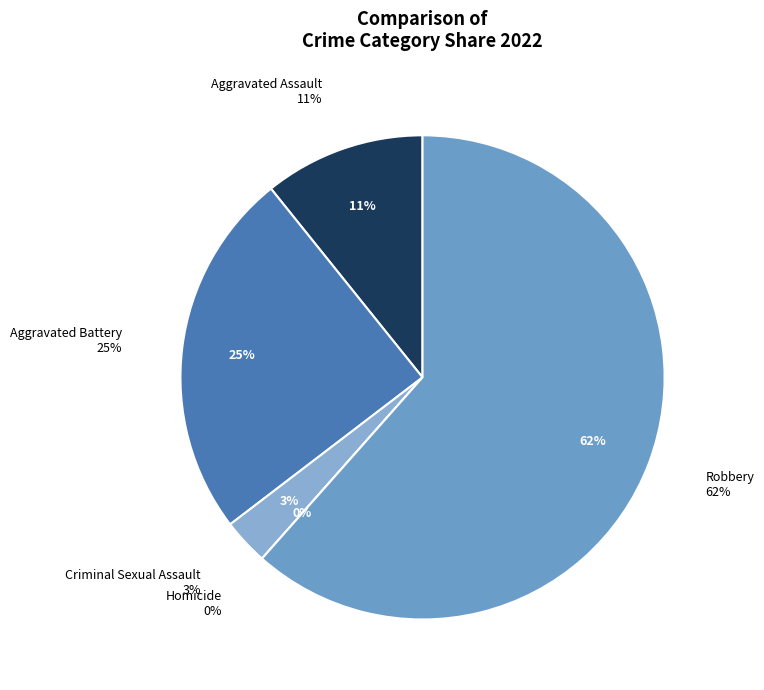

How many slices are in this pie chart?

5